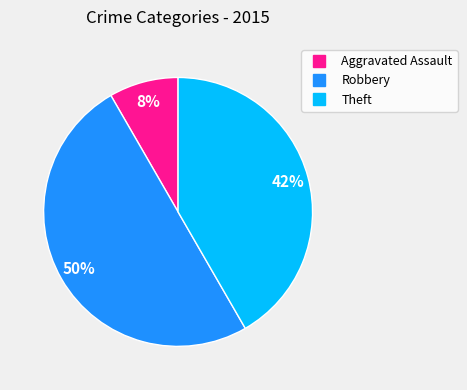

To the nearest percent, what is the average slice percentage?

33%